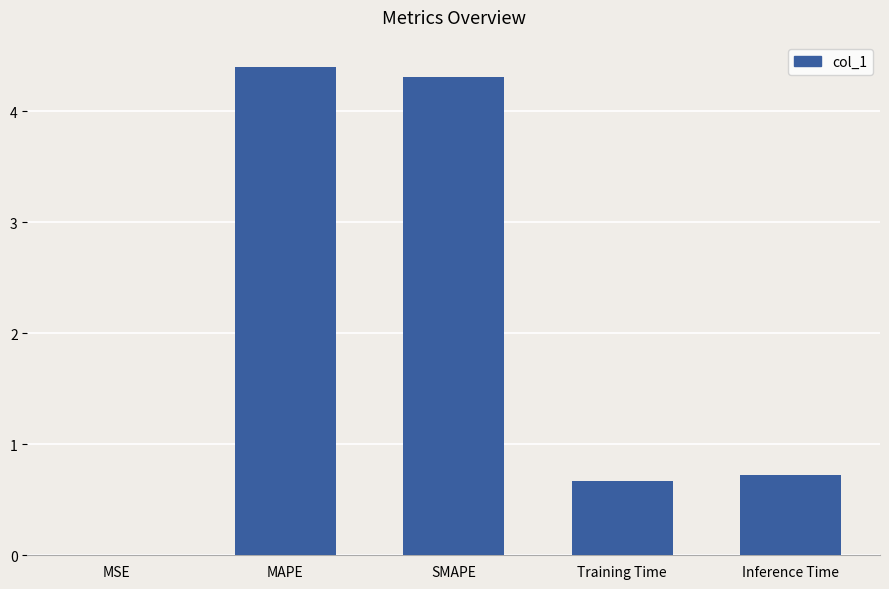

Which has a higher value, SMAPE or MAPE?

MAPE